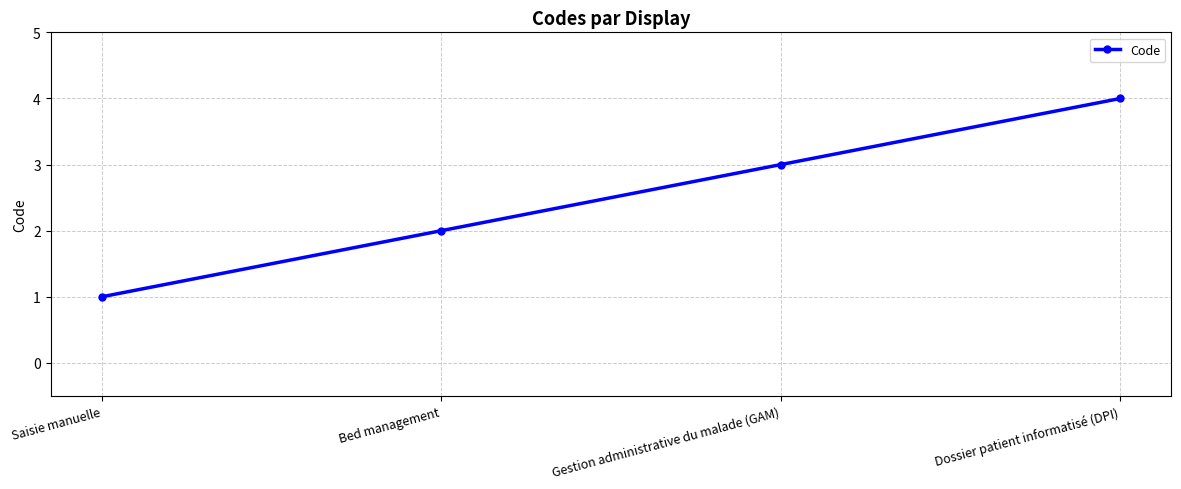

What is the minimum value shown in the chart?

1